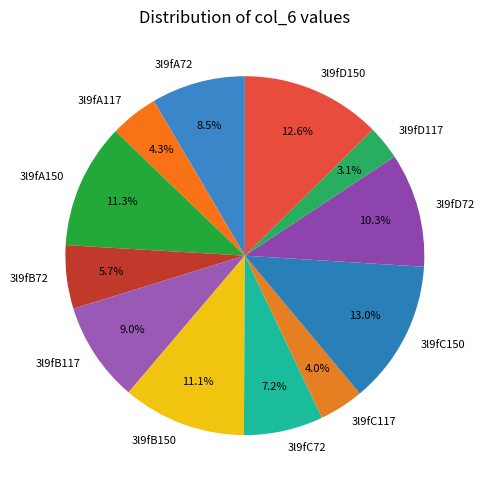

How many segments does this pie chart have?

12